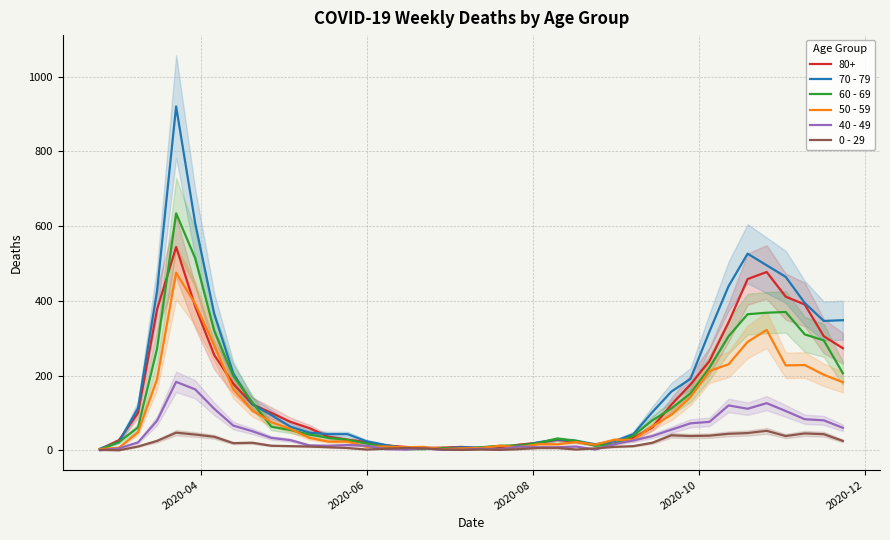

What is the average value of the 0 - 29 series?

19